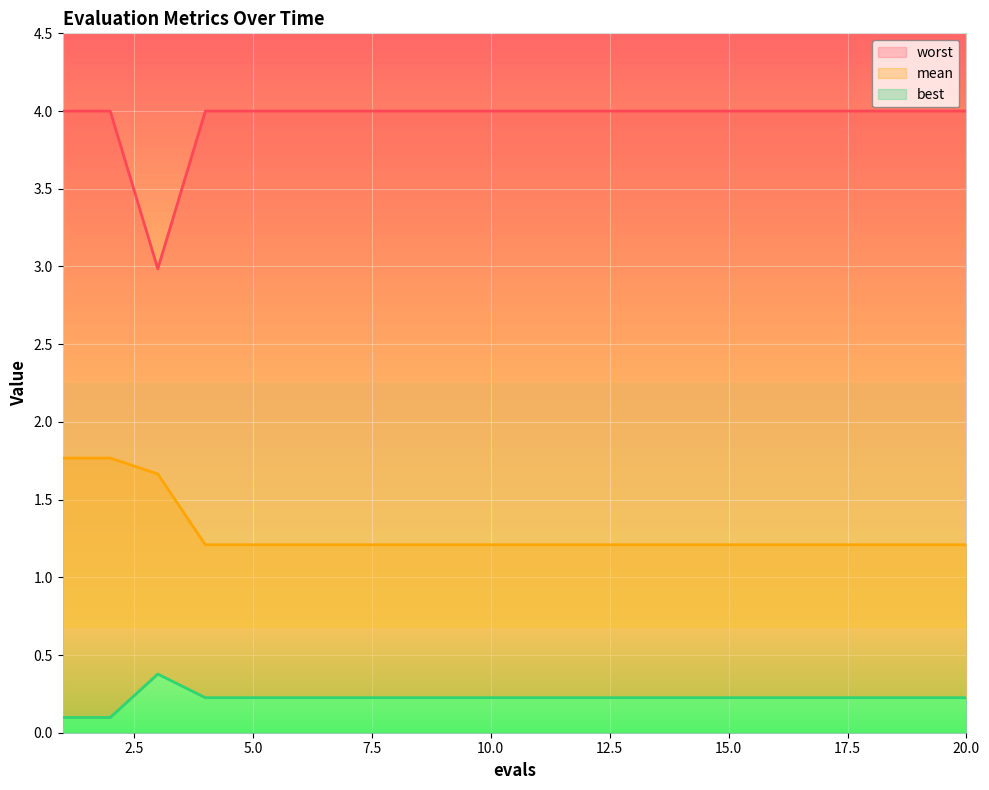

How many data points in worst are less than 3?

1